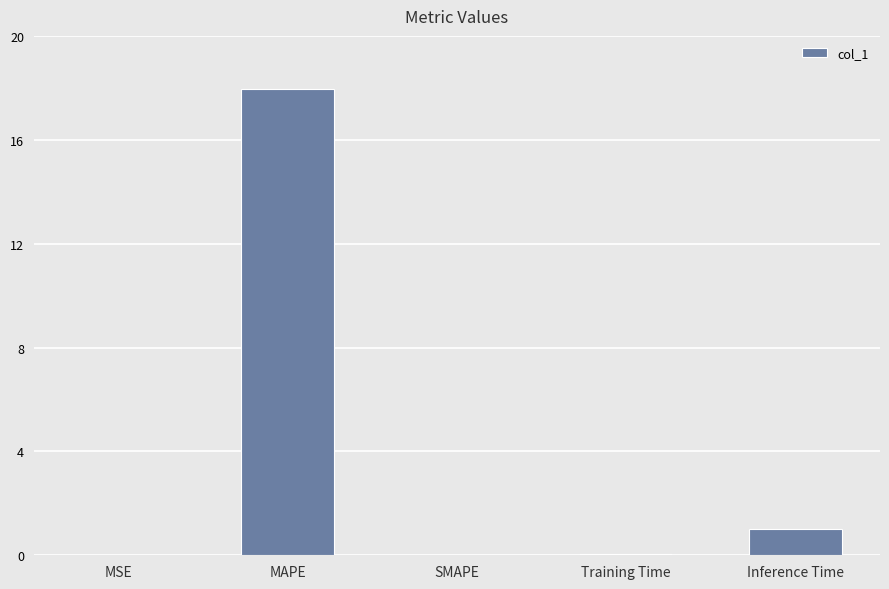

The value at MAPE is 4.9. True or false?

False